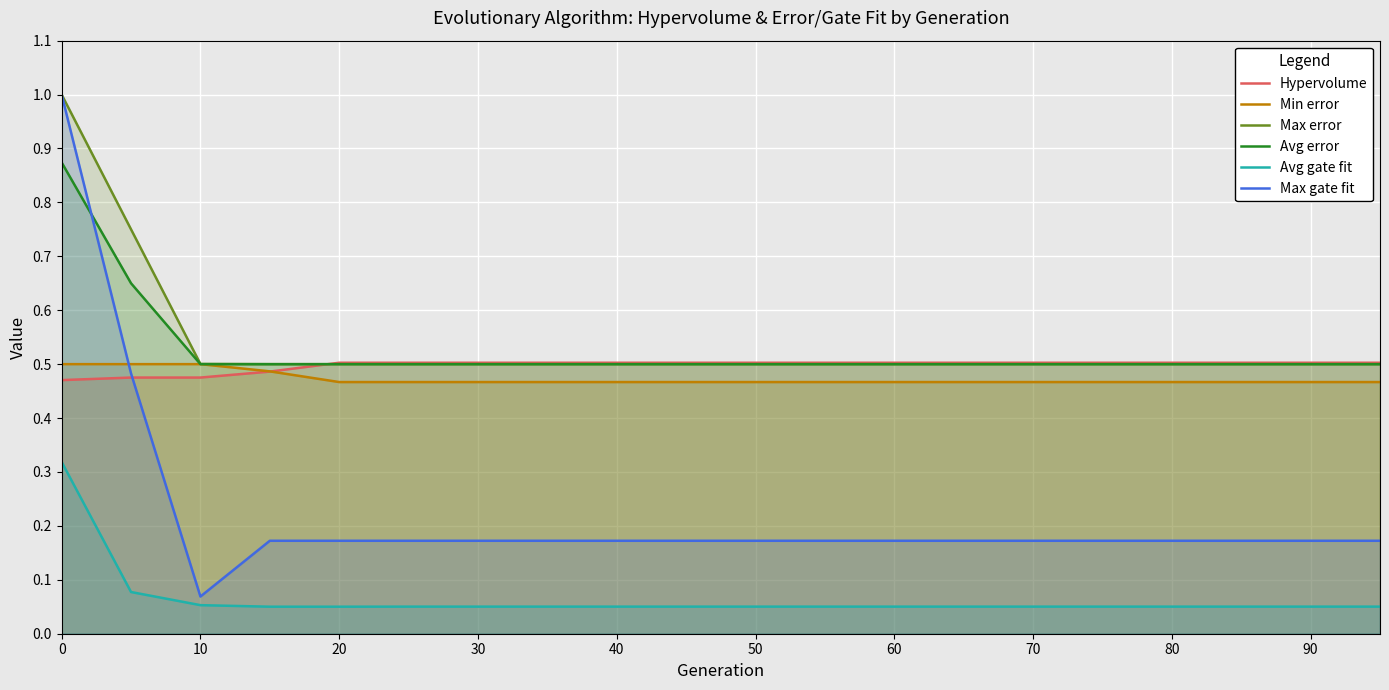

Which series has the largest range (max minus min)?

Max gate fit